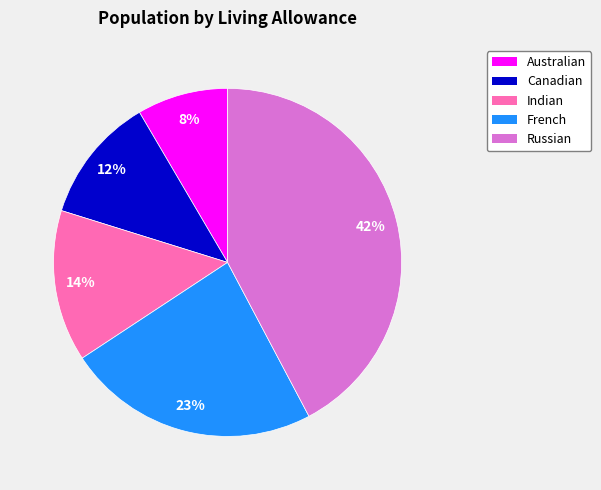

Count the number of slices in the pie.

5